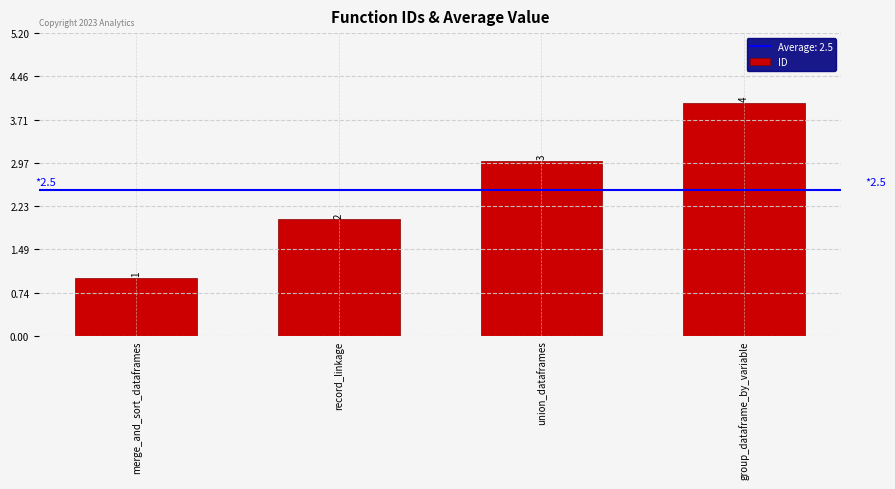

What is the difference between the maximum and second lowest values?

2